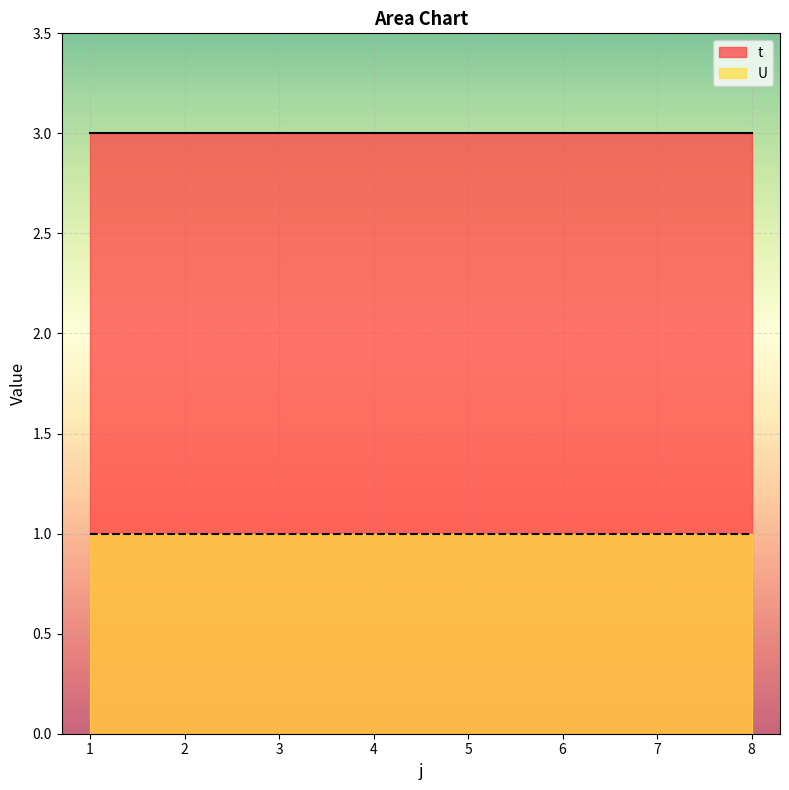

At which label does U reach its peak?

1